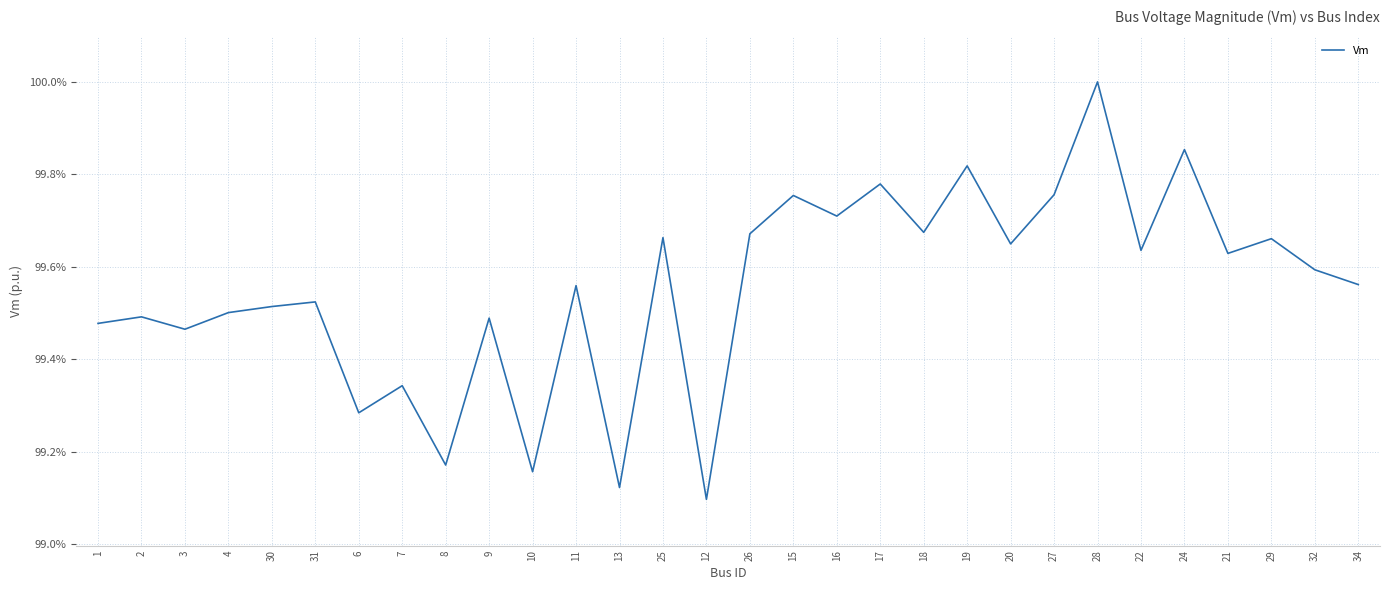

Does the chart have visible grid lines?

Yes